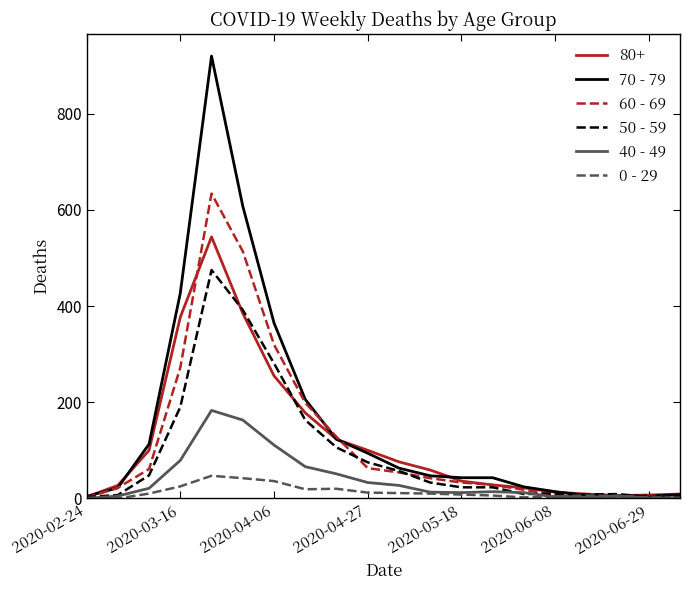

Which series has the widest spread of values?

70 - 79